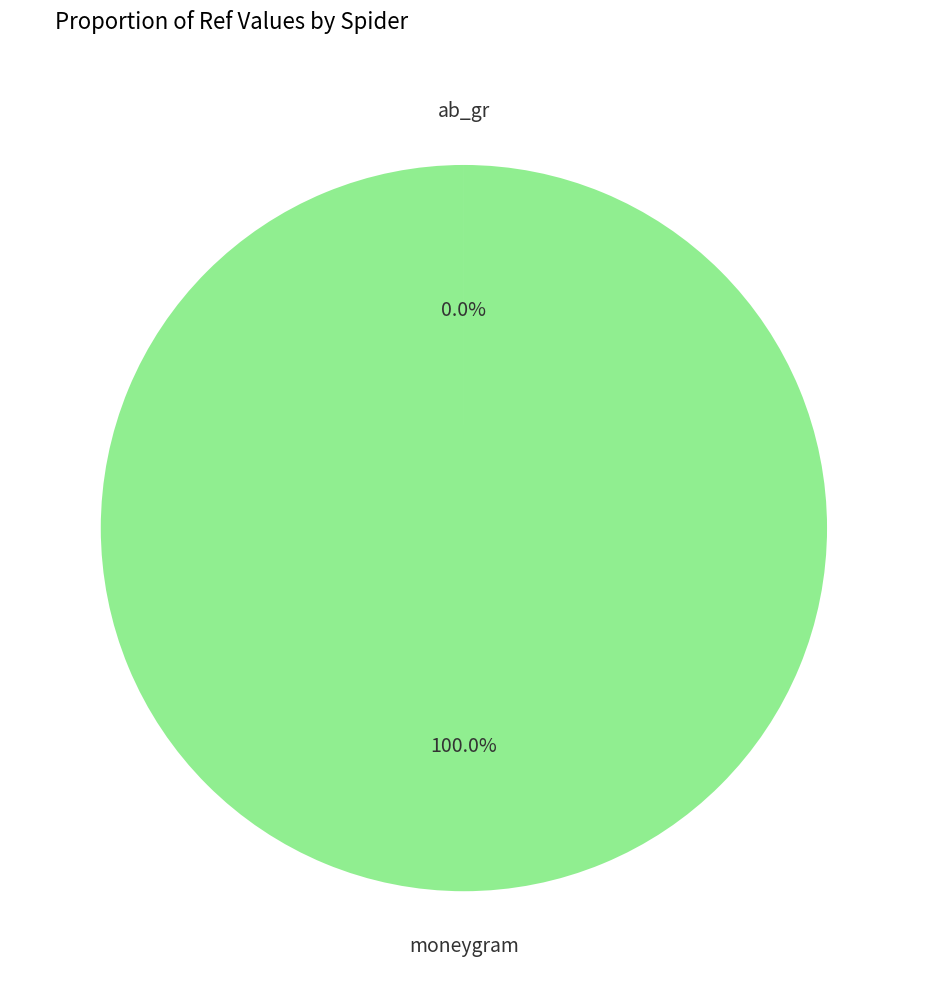

Is there any slice that represents more than half of the pie?

Yes